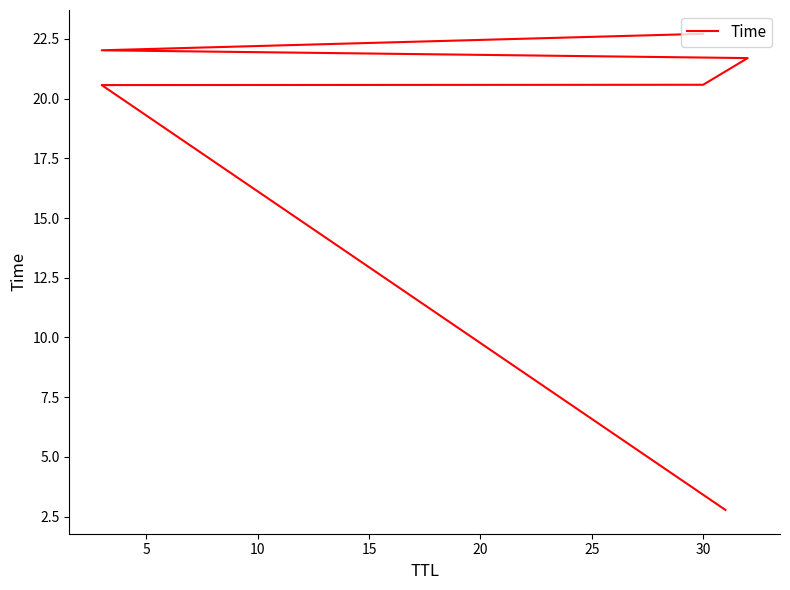

What is the smallest value displayed?

2.8